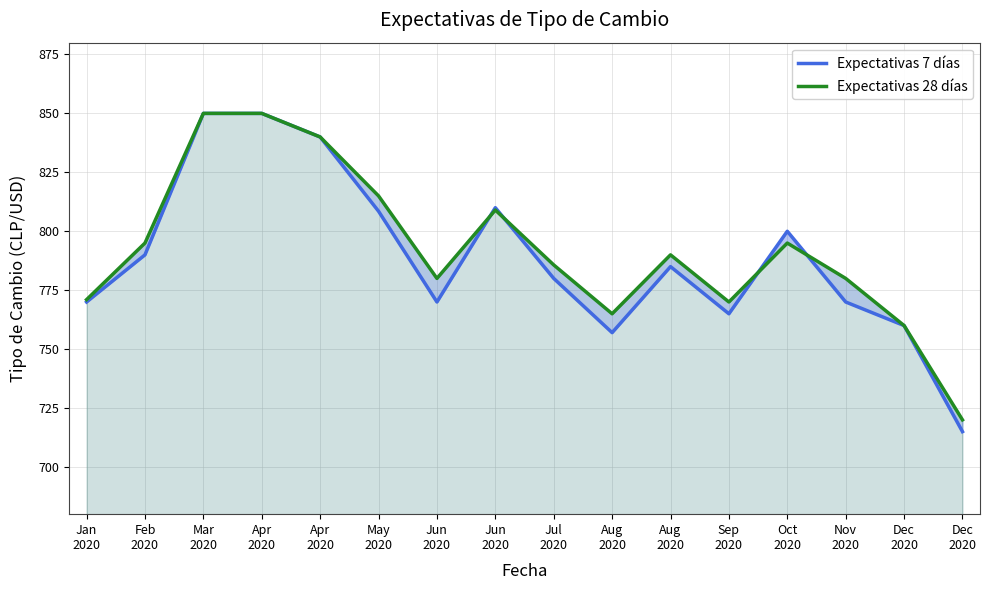

List the series in order of their overall mean, lowest first.

Expectativas 7 días, Expectativas 28 días